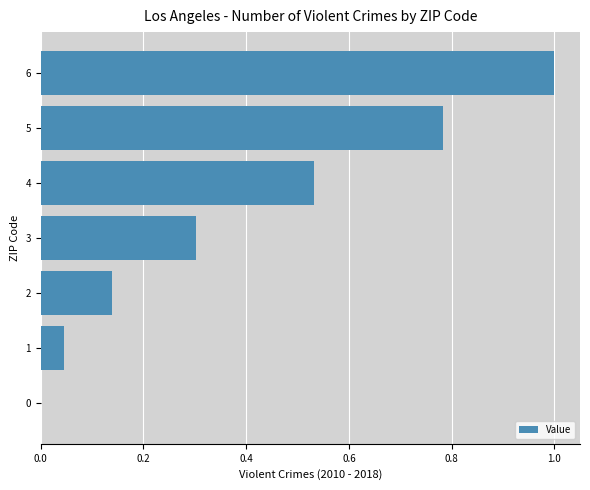

What is the sum of all values?

2.8